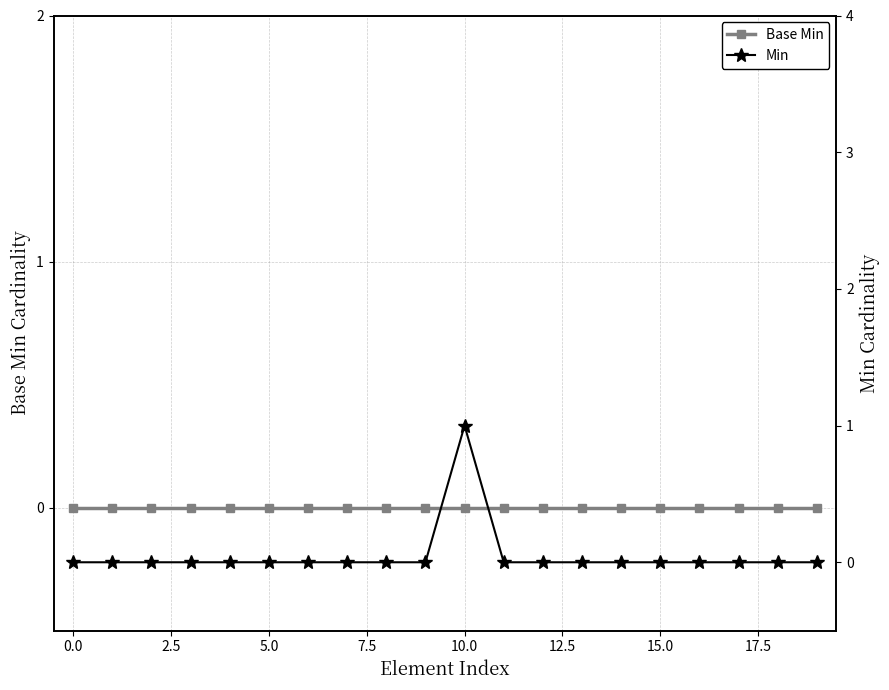

What position from the right is 0.0?

19